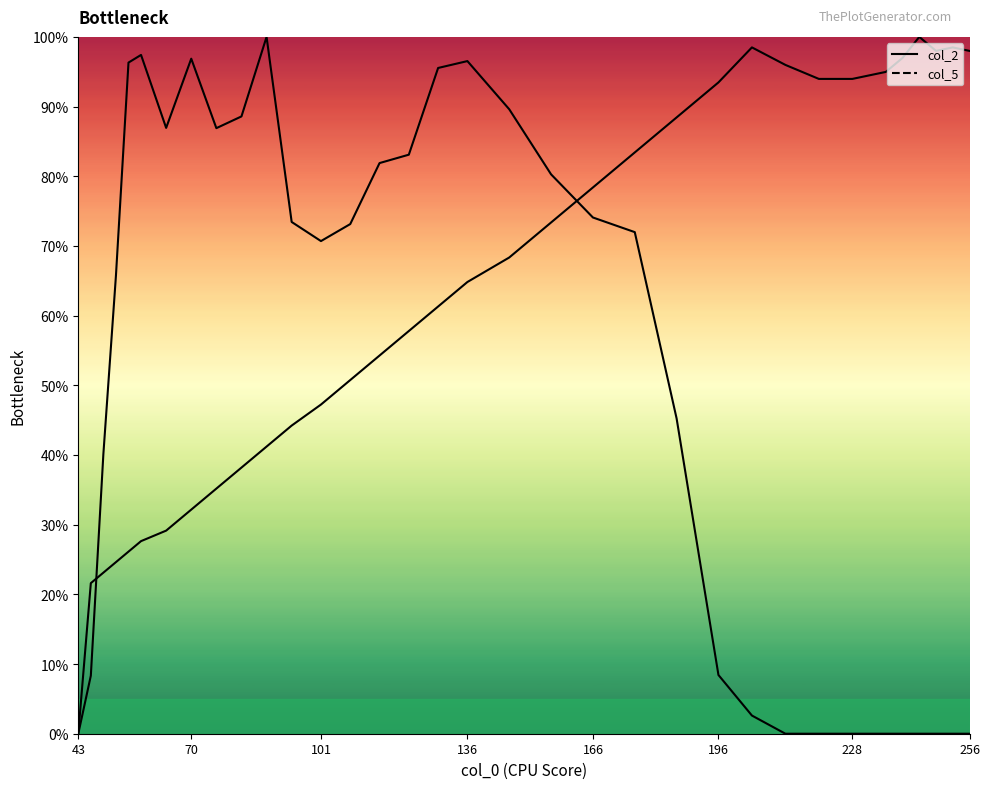

True or false: col_2 (line) and col_5 (line) cross at least once.

True